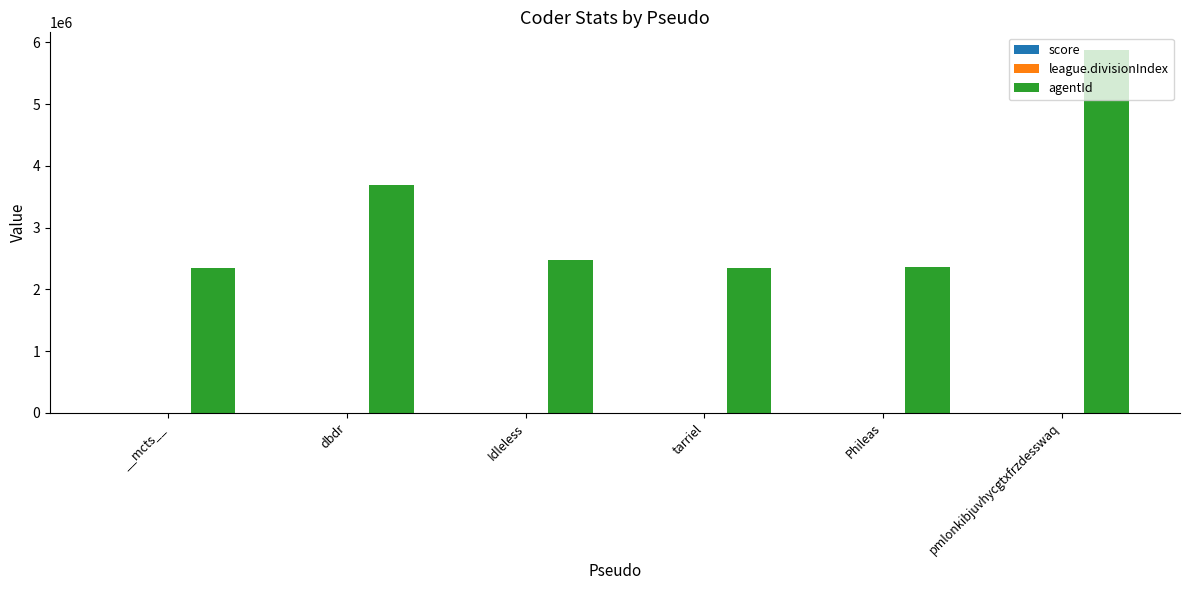

Between dbdr and tarriel, which series saw the biggest shift?

agentId